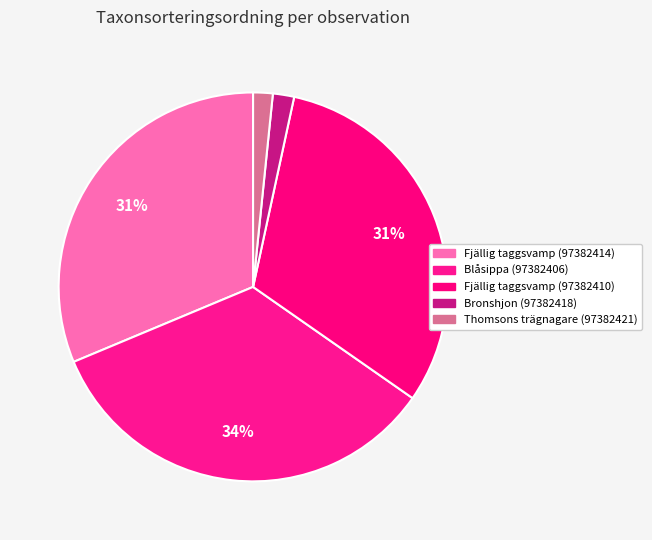

Count the number of slices in the pie.

5